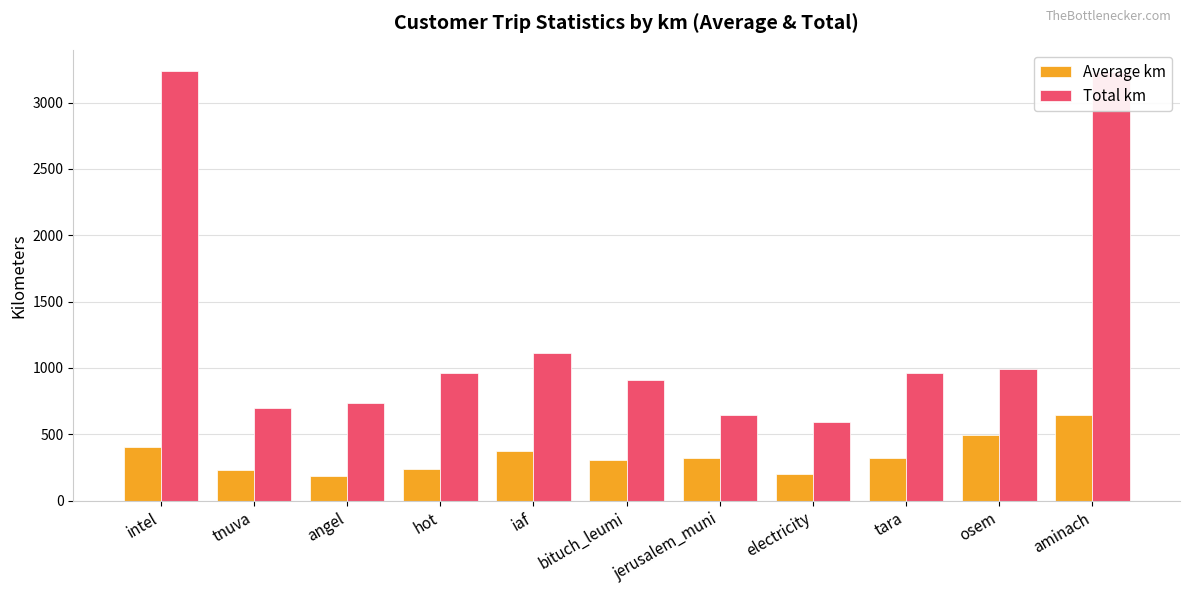

What is the difference between the maximum and minimum values in the Average km series?

462.3